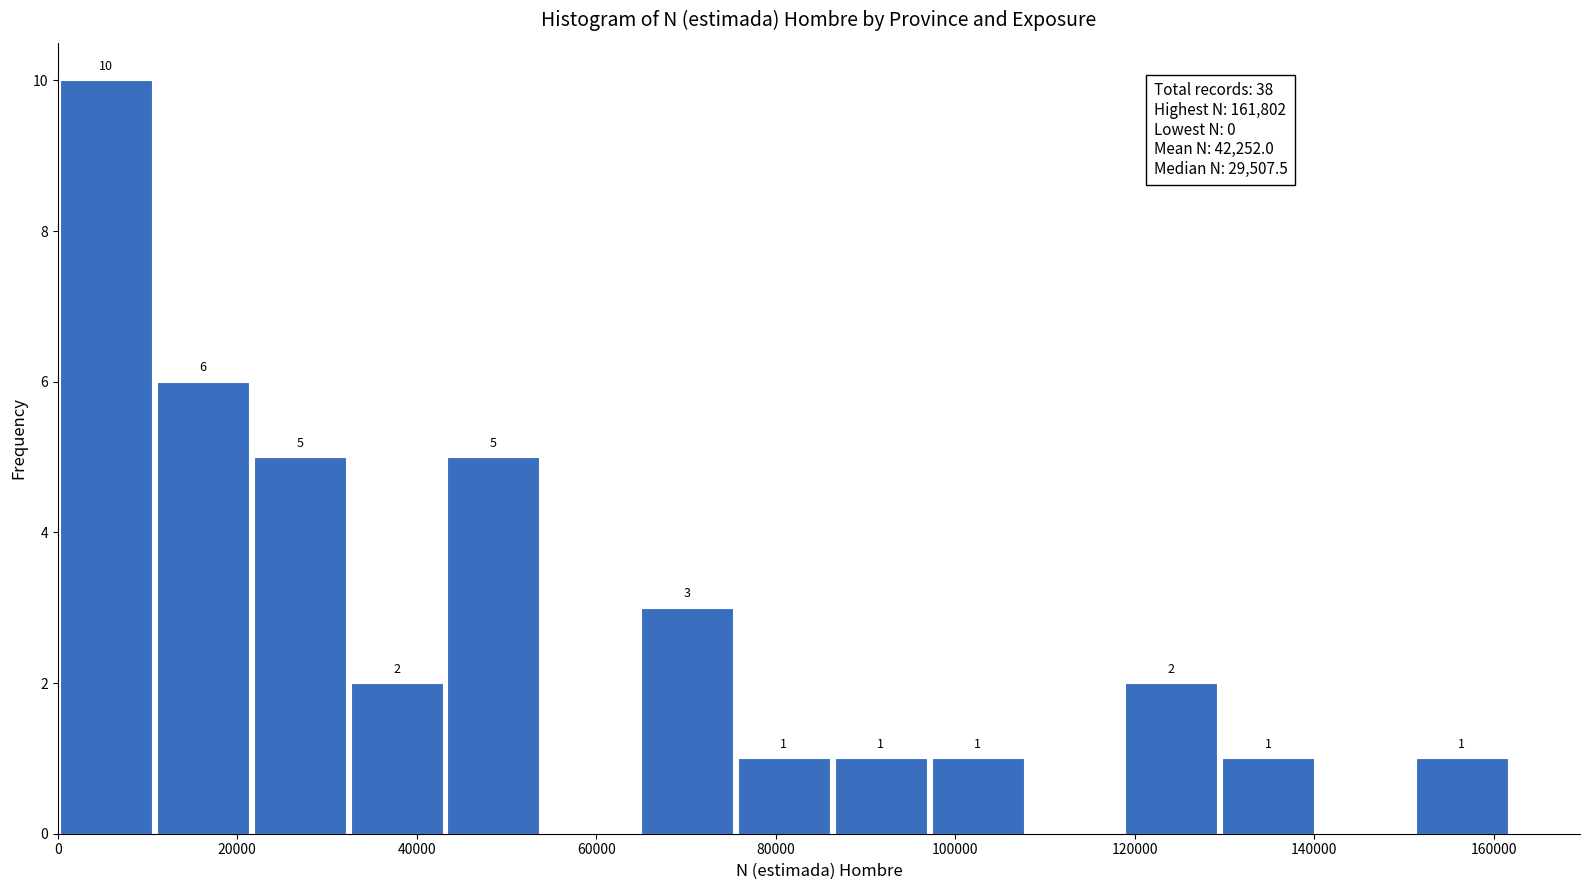

Over which range of the x-axis is the bar tallest?

0 to 10000